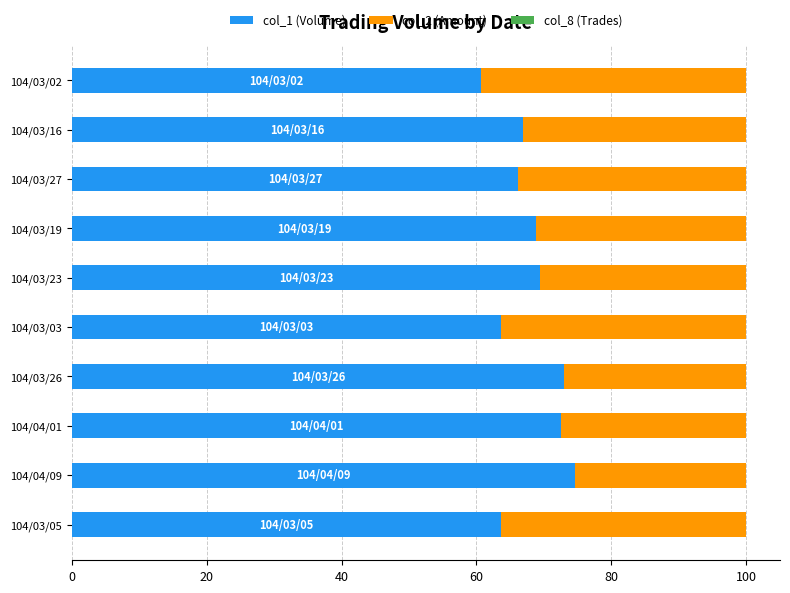

What is the maximum value for col_1 (Volume)?

74.6